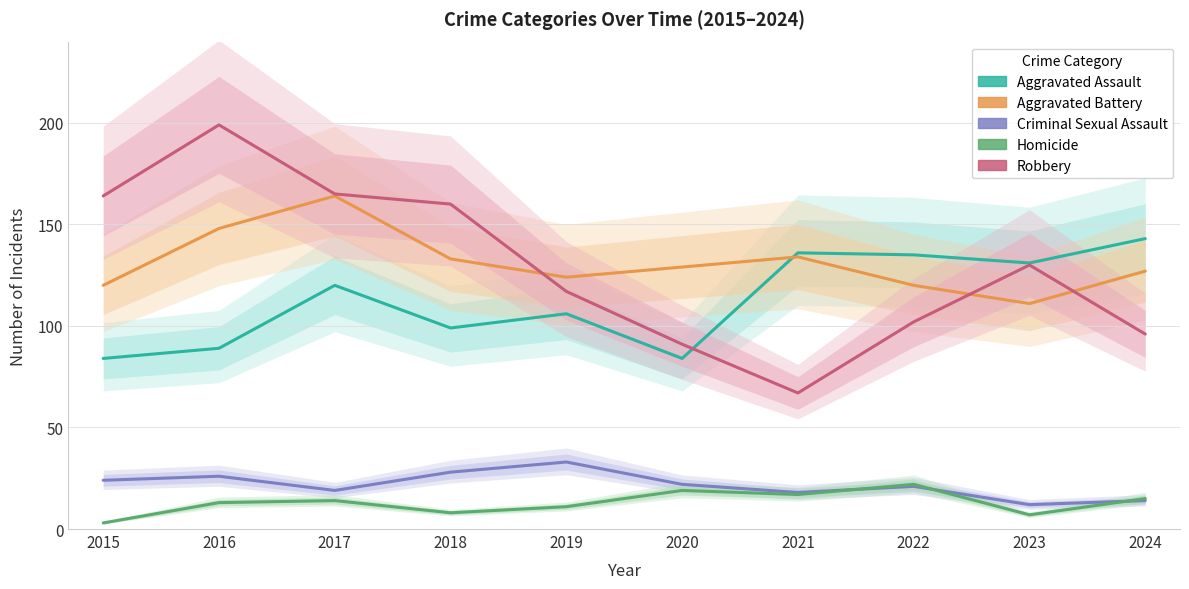

How many values in the Aggravated Battery series are below 129?

5